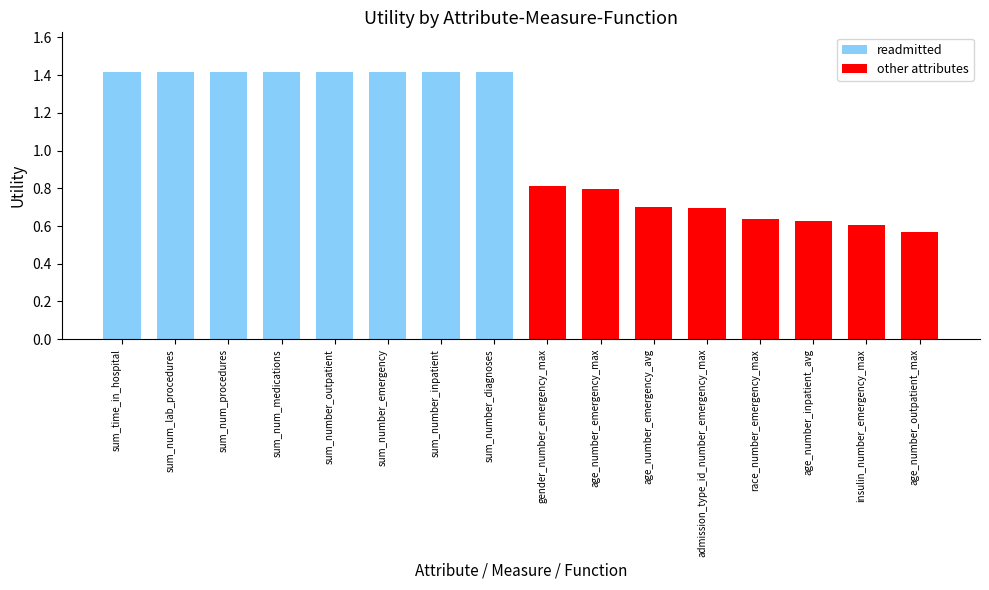

At how many categories does at least one series exceed 0?

16